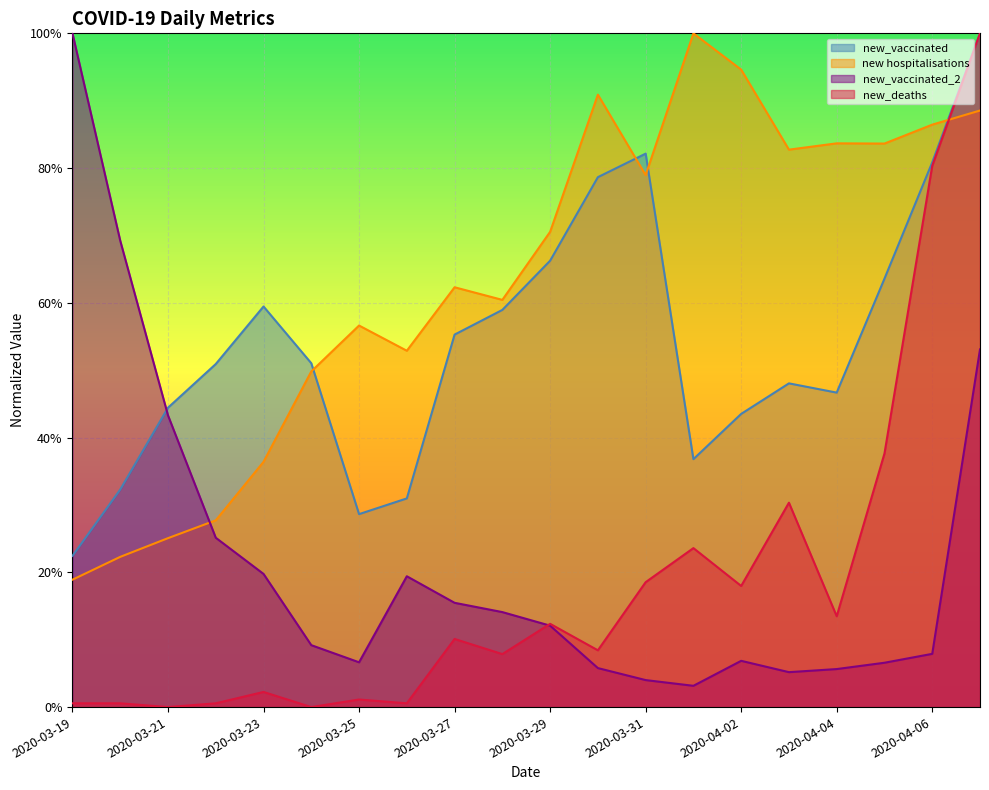

True or false: new_vaccinated and new_deaths intersect in this chart.

False